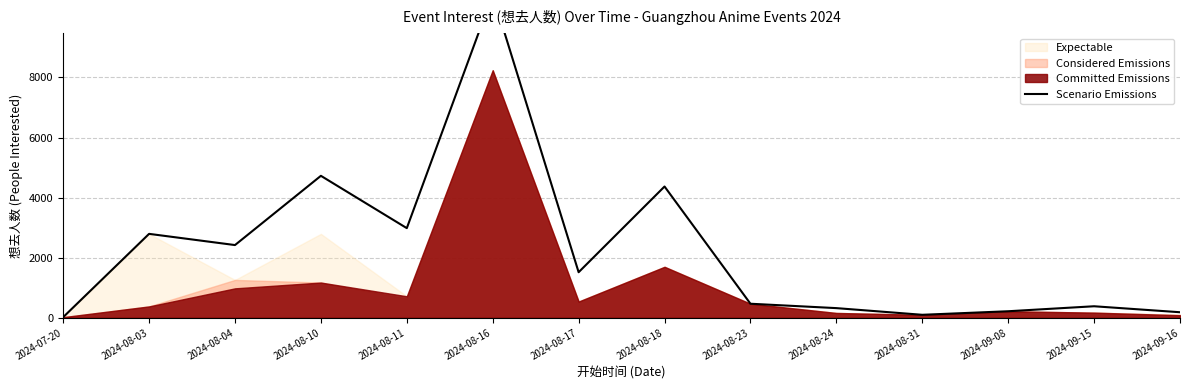

At which label is the value closest to 5390?

2024-08-10